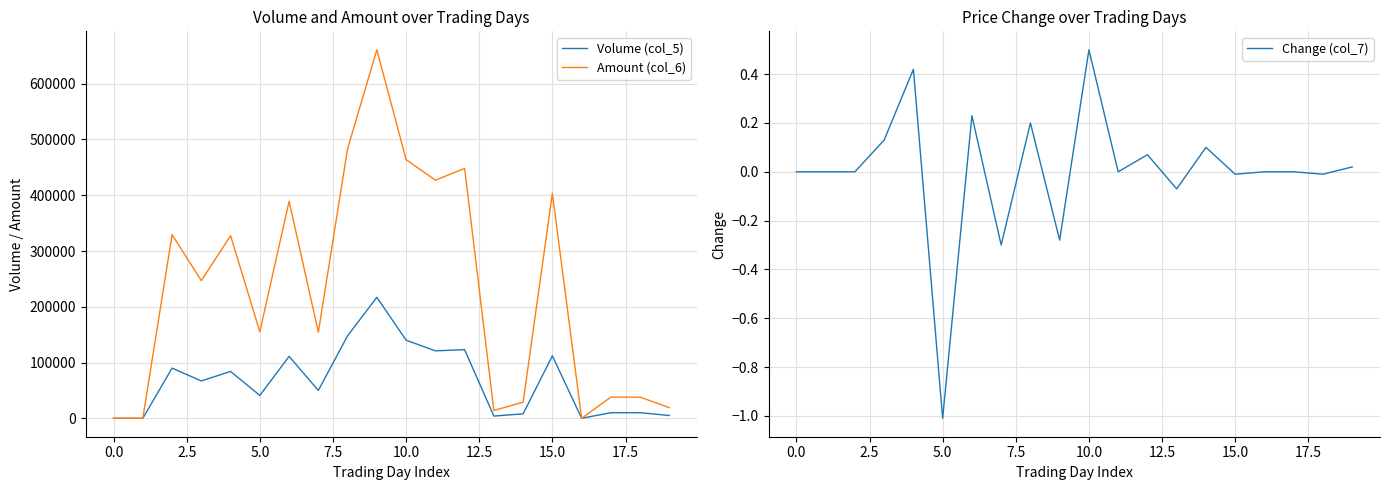

The value of Amount (col_6) at 5.0 is 58209. True or false?

False